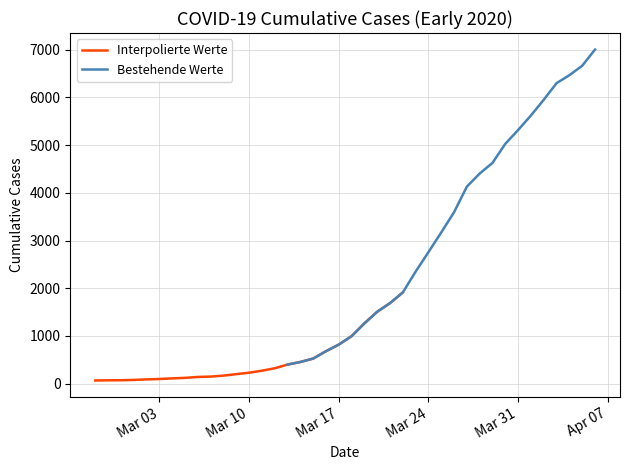

Which series has the largest total across all categories?

Bestehende Werte